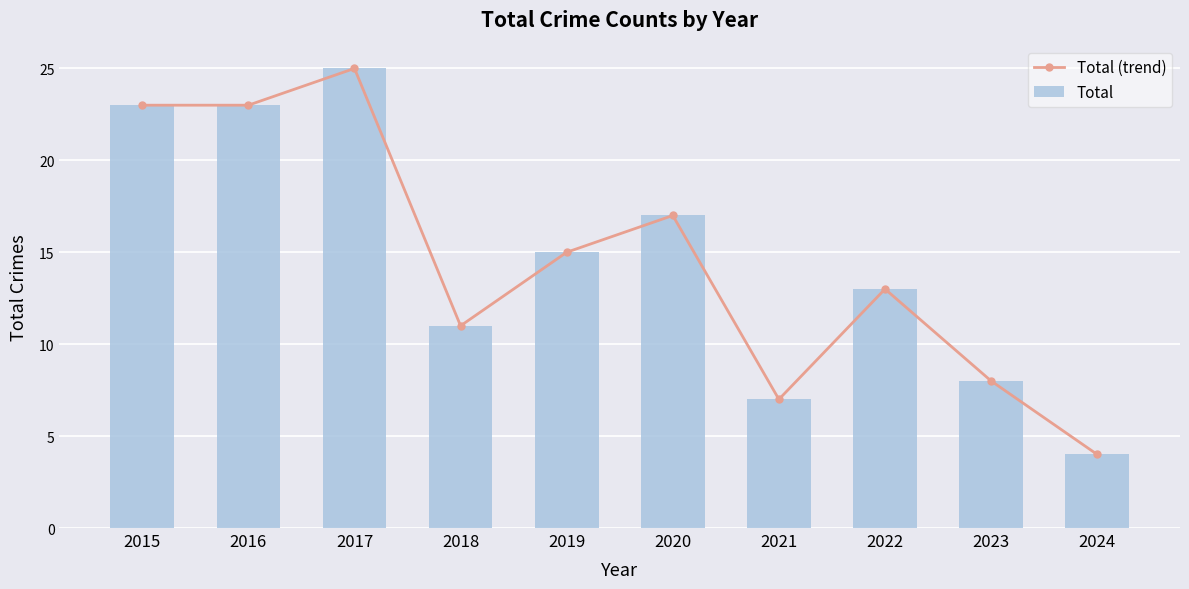

At which label is Total (trend) closest to 14?

2019